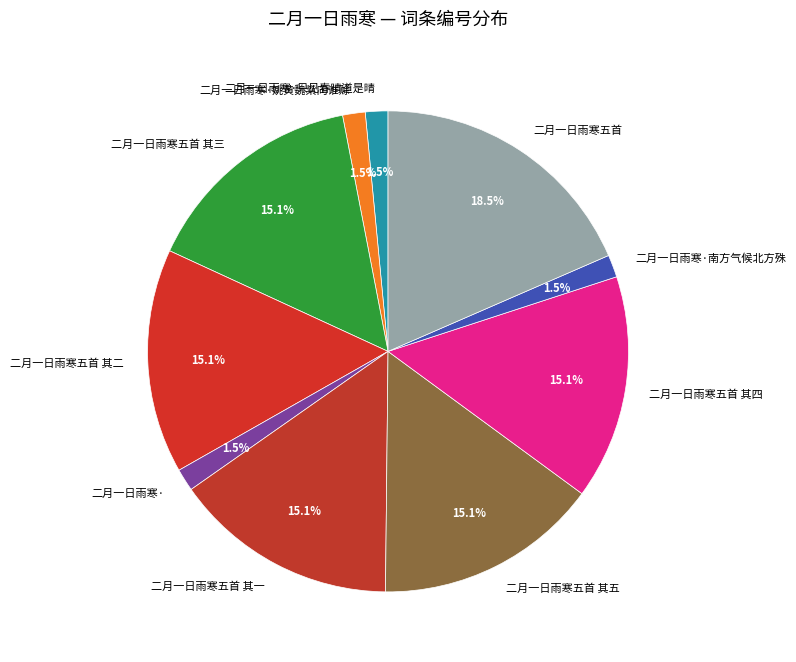

Which has a higher value, 二月一日雨寒· or 二月一日雨寒五首?

二月一日雨寒五首